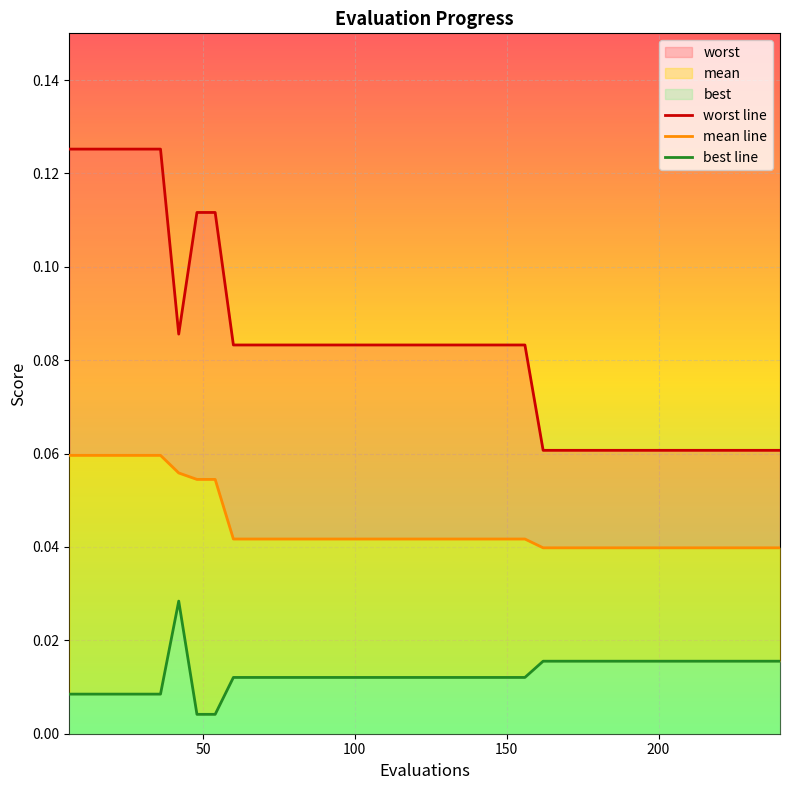

What is the maximum value shown in the chart?

0.1